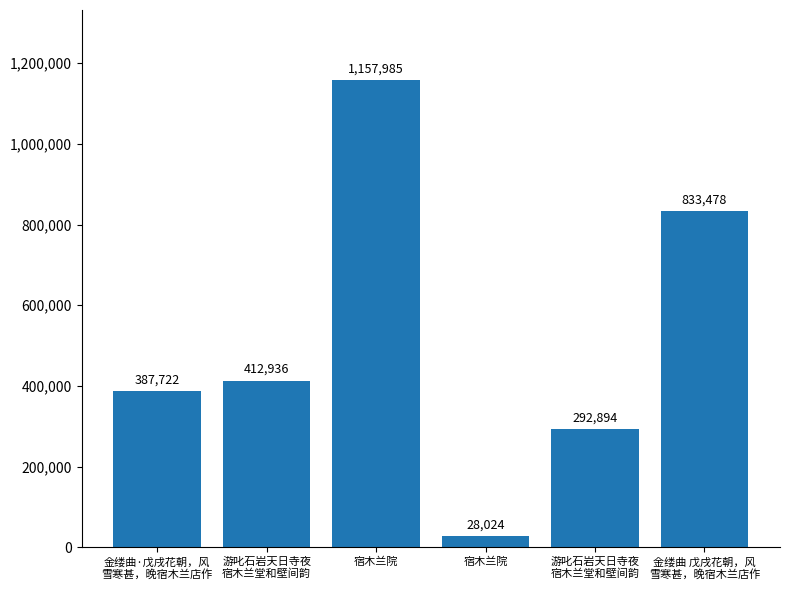

Where does the data first go above 412936?

宿木兰院